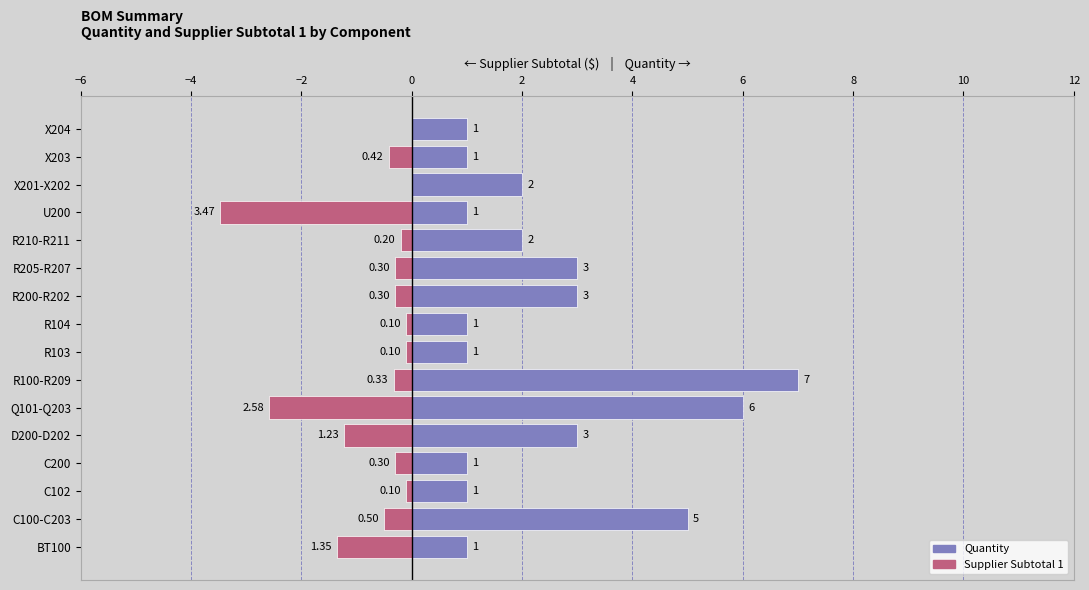

True or false: Supplier Subtotal 1 (neg) has a value of 2.1 at 15.

False